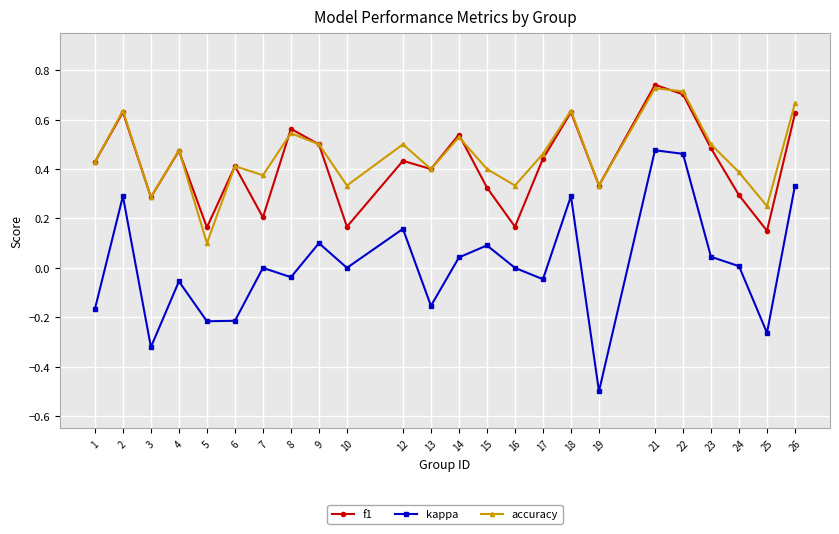

Between 19 and 24, which series saw the biggest shift?

kappa